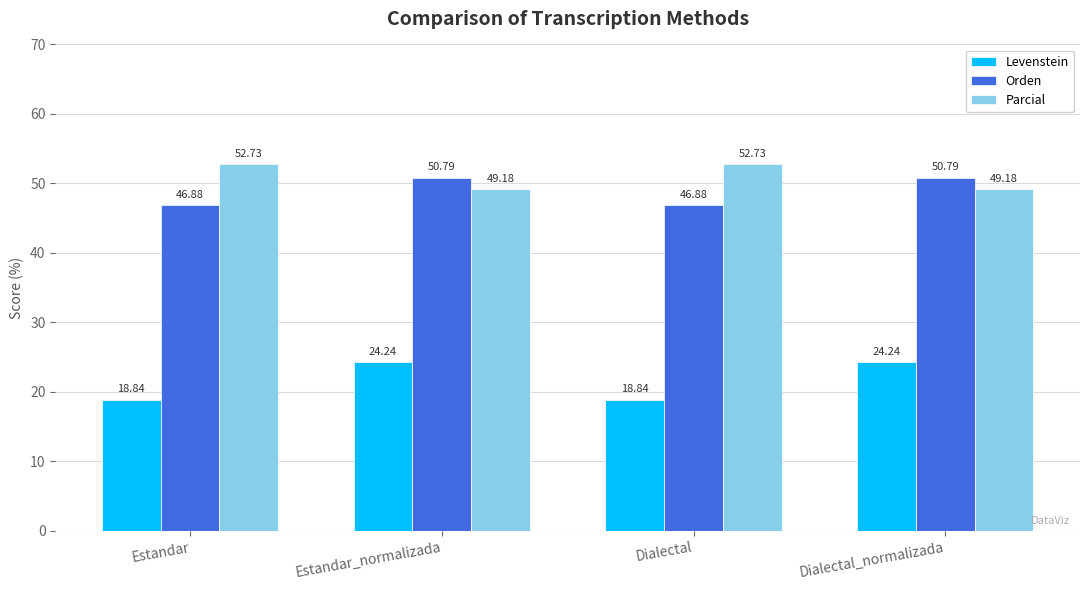

True or false: Orden has a value of 16.6 at Estandar_normalizada.

False